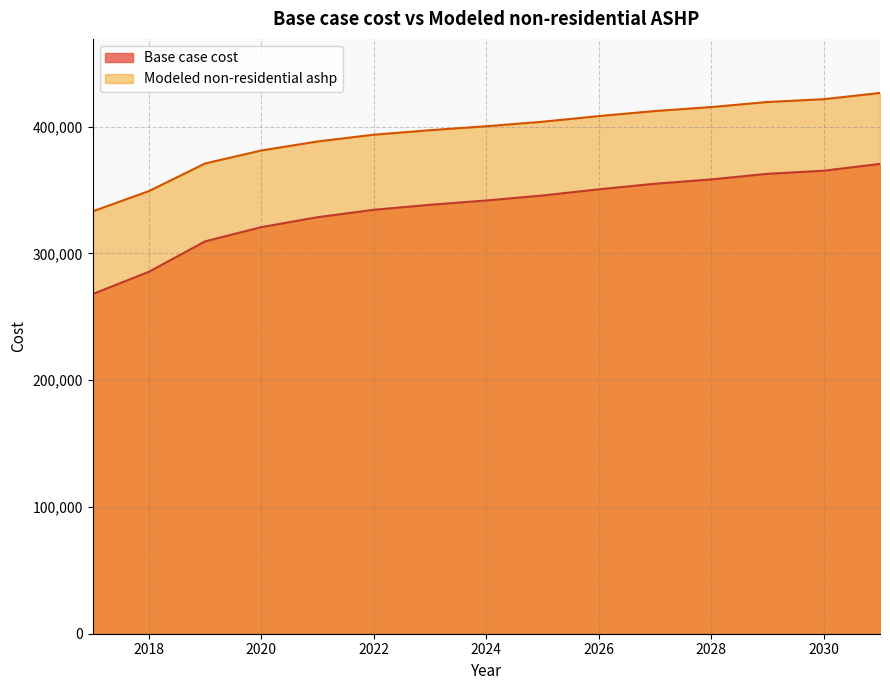

Reading left to right, transcribe all the data shown in this chart.

Base case cost: 267906.4	285507.5	309464.5	320709.7	328532.4	334399.4	338310.7	341733.2	345644.5	350533.7	354934.0	358356.4	362756.7	365201.3	370579.4
Modeled non-residential ashp: 333128.1	349139.3	370932.4	381161.8	388277.9	393615.0	397173.0	400286.3	403844.4	408291.9	412294.8	415408.1	419410.9	421634.6	426527.0